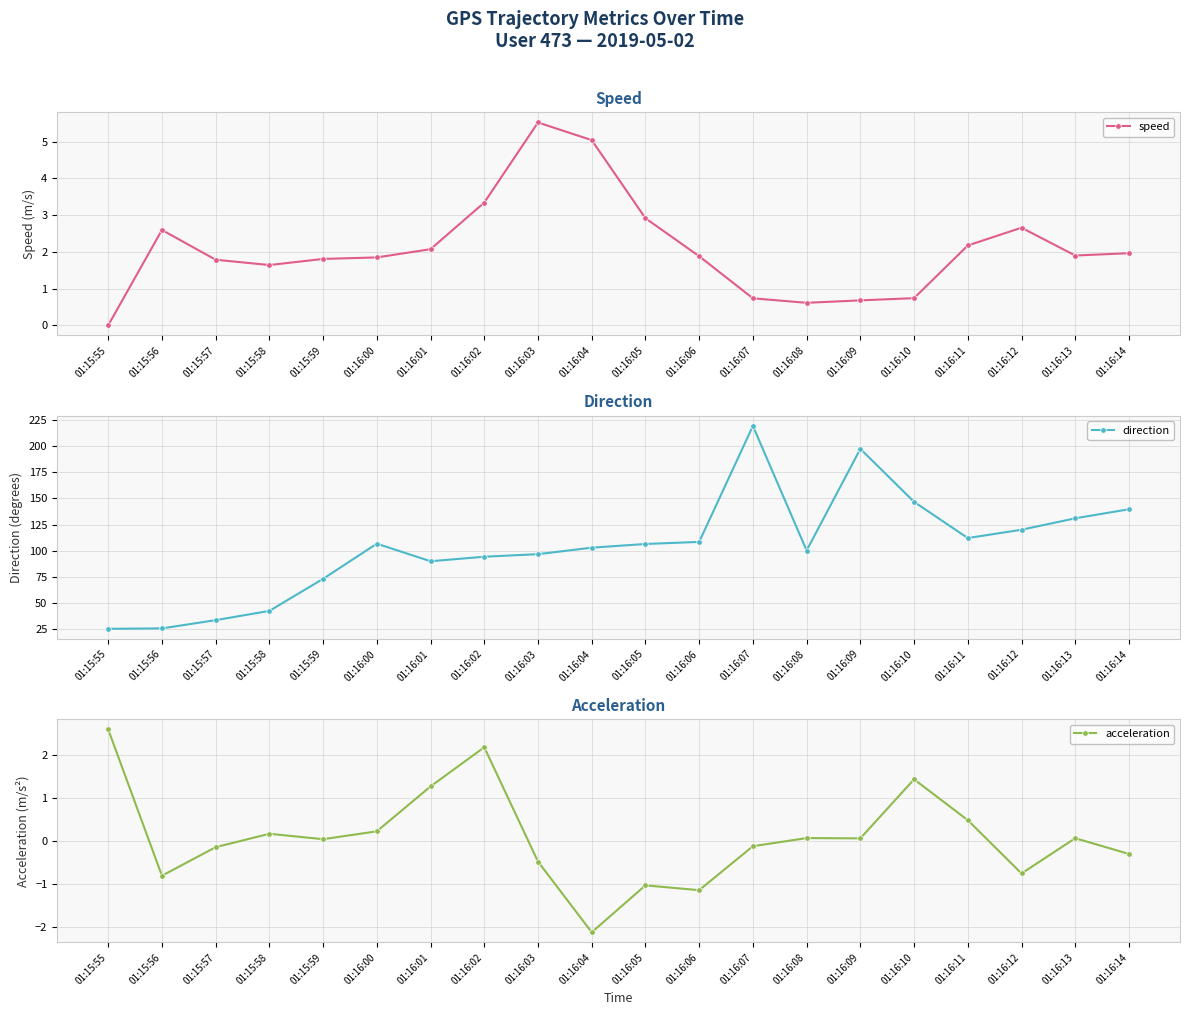

At which category does speed reach its first local peak?

01:15:56